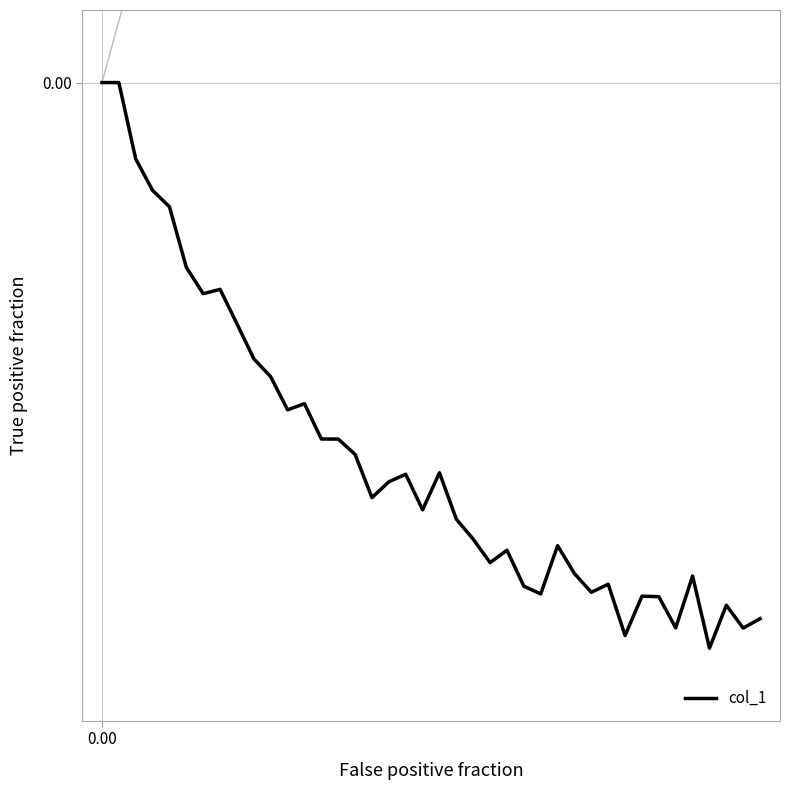

Does the chart display data point markers on the line(s)?

No